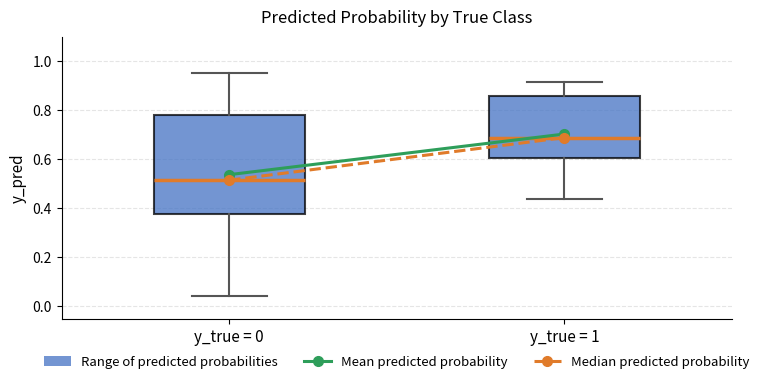

Which box is the tallest, from its lower edge to its upper edge?

y_true = 0